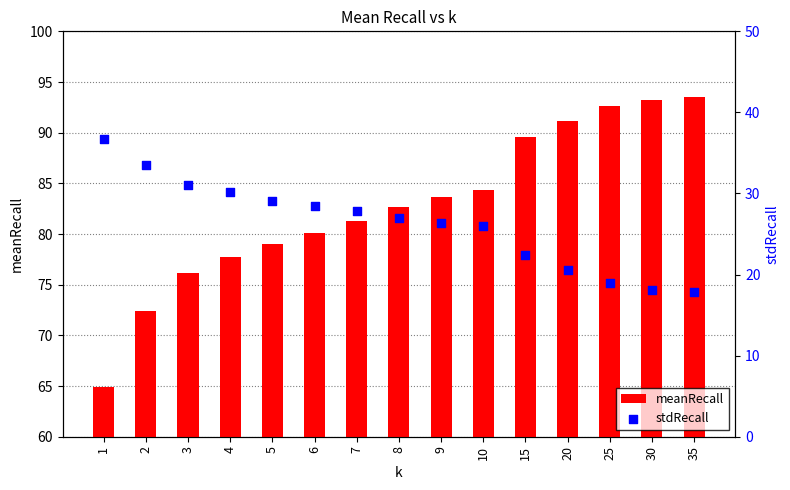

Which series has the largest total across all categories?

meanRecall